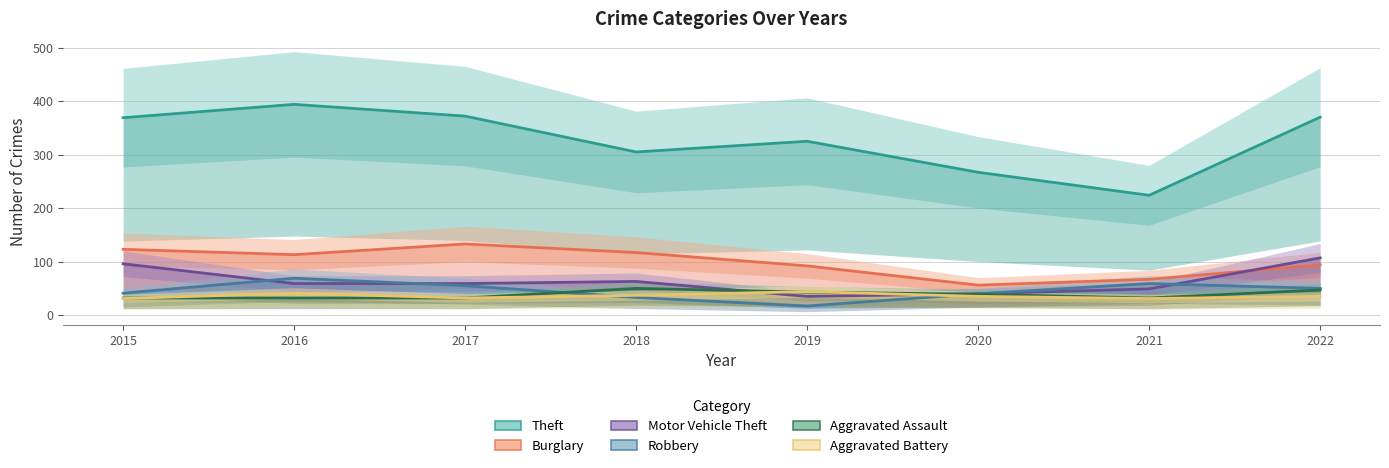

Reading left to right, transcribe all the data shown in this chart.

Theft: 369	394	372	305	325	267	224	370
Burglary: 123	113	133	117	92	56	67	94
Motor Vehicle Theft: 96	59	59	63	35	40	49	107
Robbery: 41	69	55	33	17	40	59	50
Aggravated Assault: 32	32	32	50	43	39	32	47
Aggravated Battery: 31	41	32	37	44	35	31	35